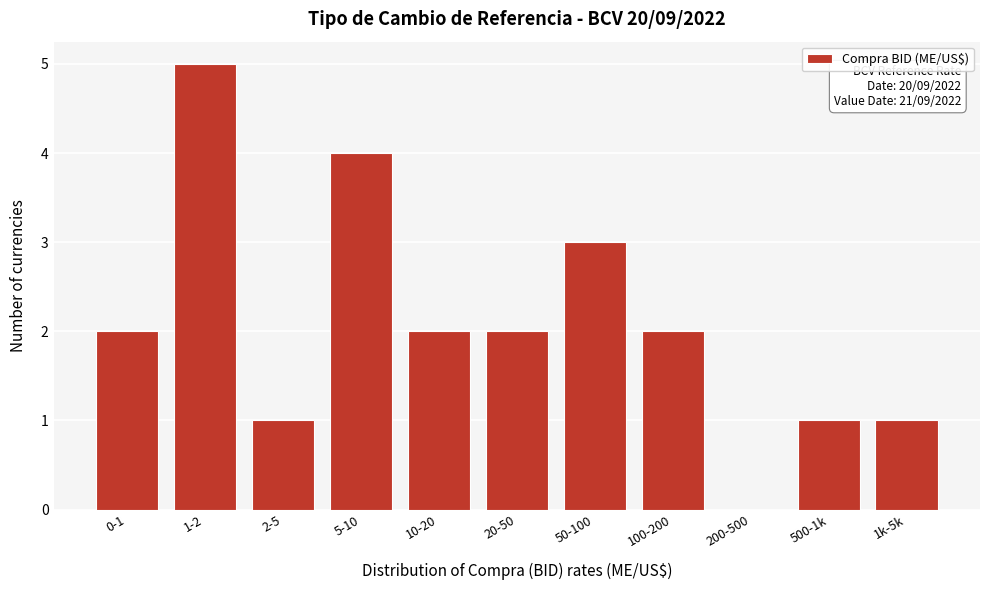

Reading left to right, list all the values displayed in this chart.

0-1=2	1-2=5	2-5=1	5-10=4	10-20=2	20-50=2	50-100=3	100-200=2	200-500=0	500-1k=1	1k-5k=1